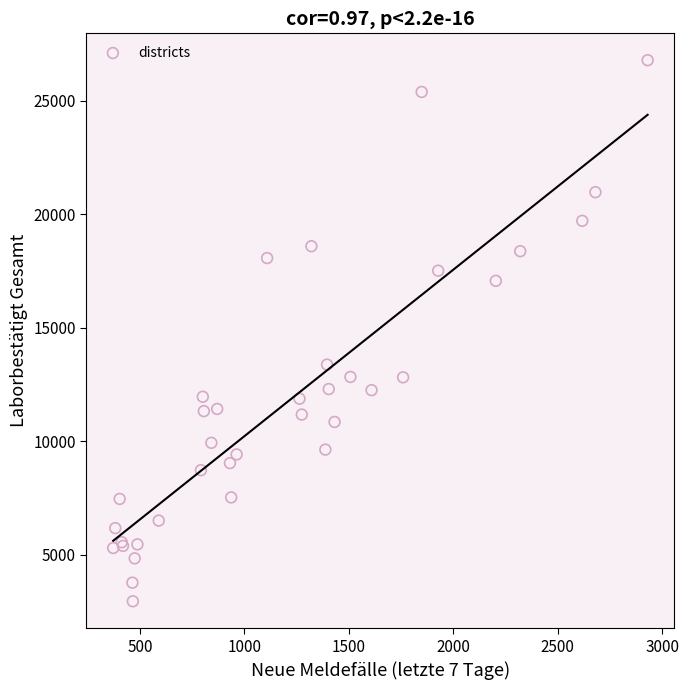

What Y value in the scatter plot is closest to 14874?

13382